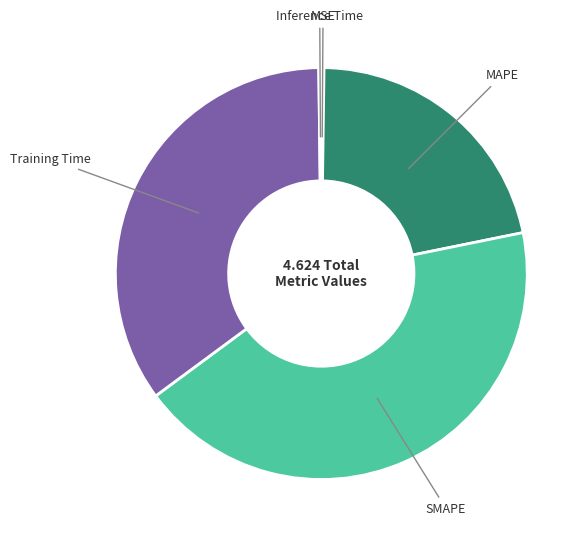

True or false: MAPE accounts for 22% of the total.

True